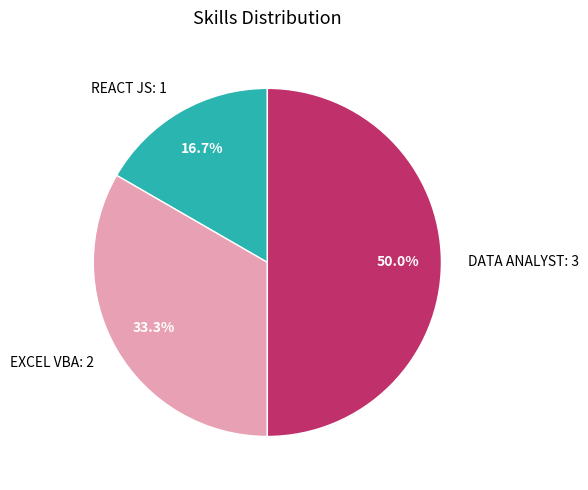

The REACT JS slice represents 8% of the pie. True or false?

False